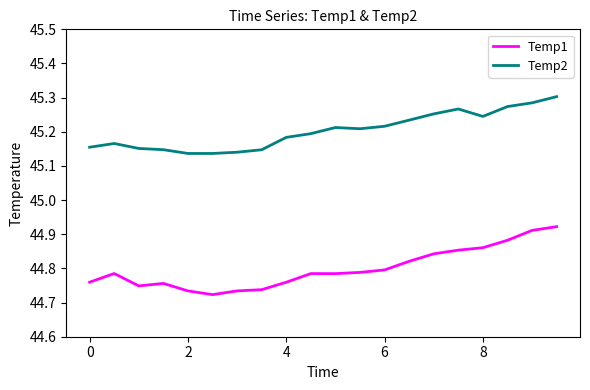

Which series has the largest range (max minus min)?

Temp1